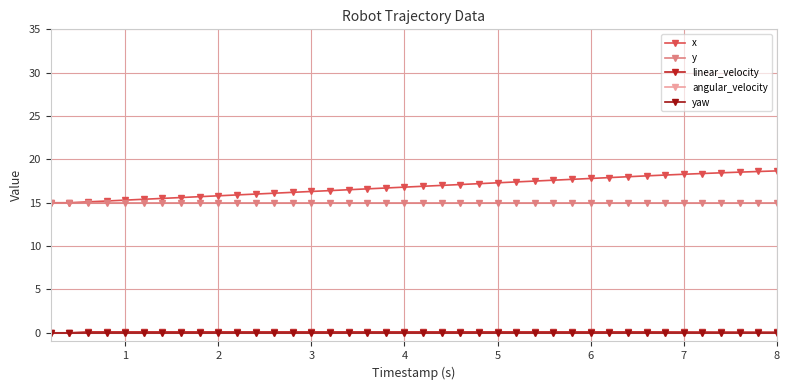

List the series in order of their peak value, highest first.

x, y, linear_velocity, angular_velocity, yaw